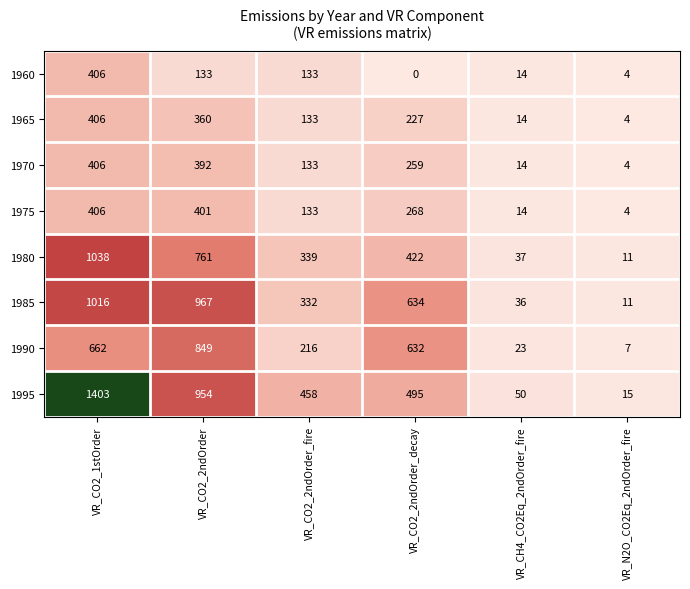

At how many categories does at least one series exceed 42?

5